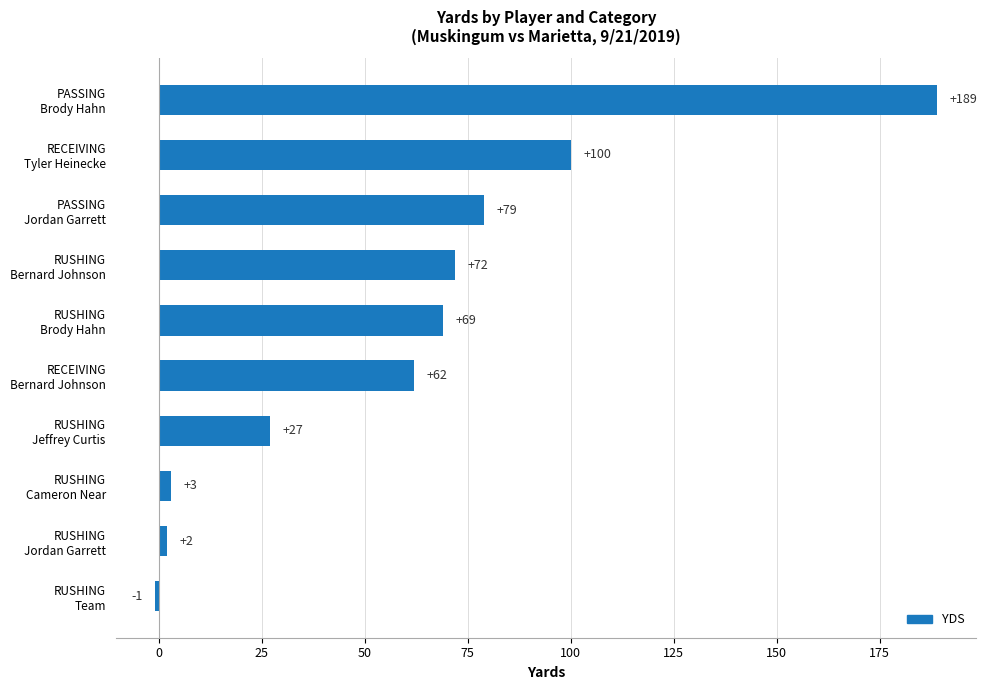

Reading top to bottom, extract all data points from this chart.

189	100	79	72	69	62	27	3	2	-1